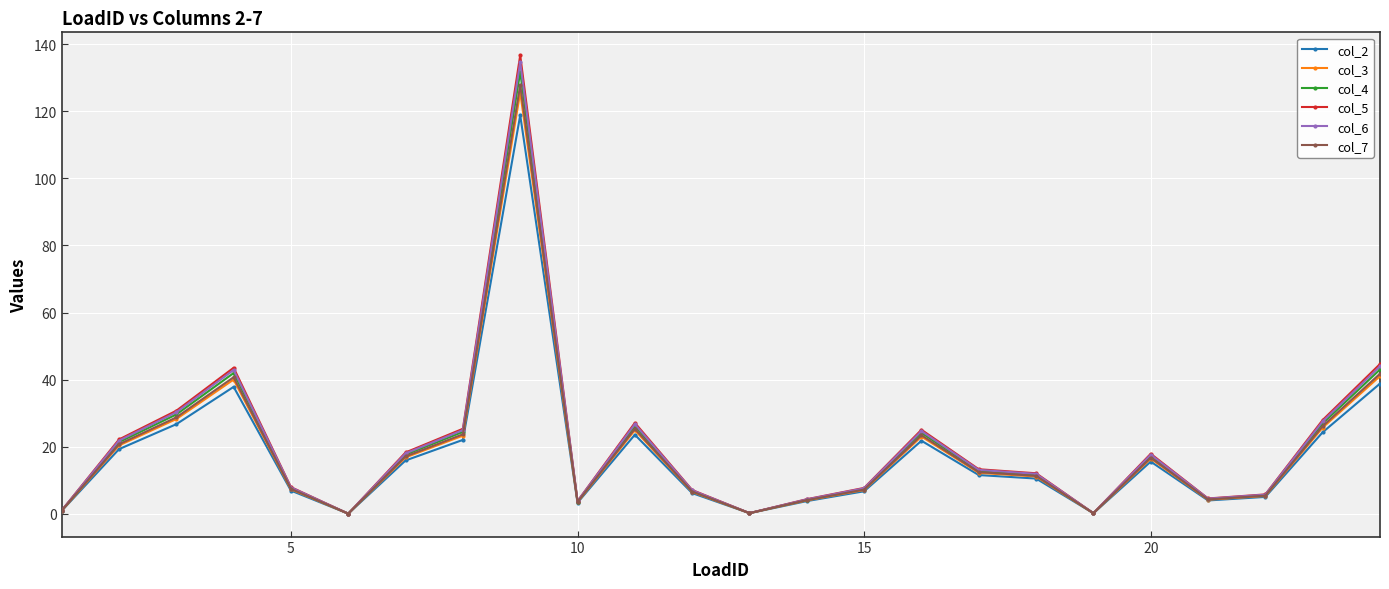

What is the highest value of the col_2 series?

118.9